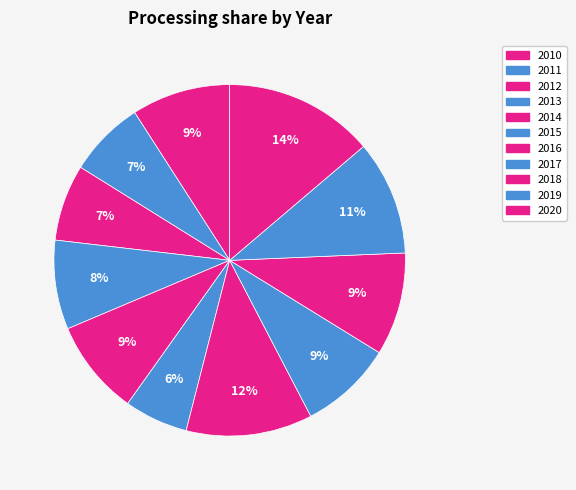

To the nearest percent, what portion does 2017 represent?

9%